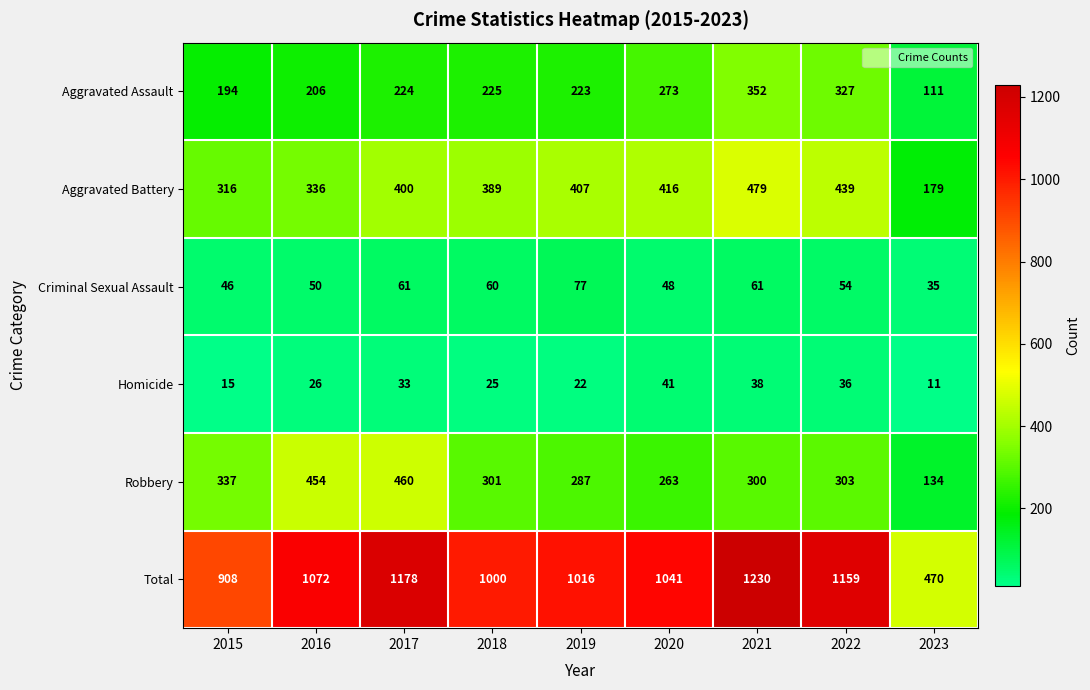

Between 2018 and 2019, which series saw the biggest shift?

Aggravated Battery